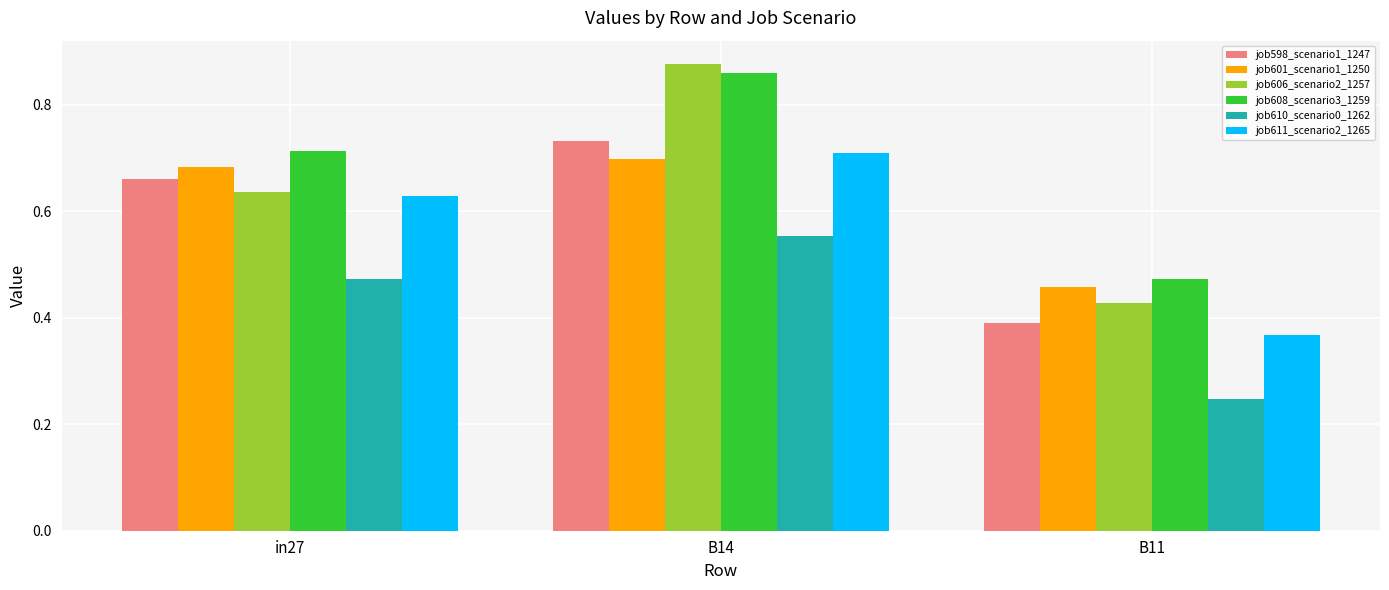

What is the sum of the job598_scenario1_1247 values at in27 and B11?

1.1